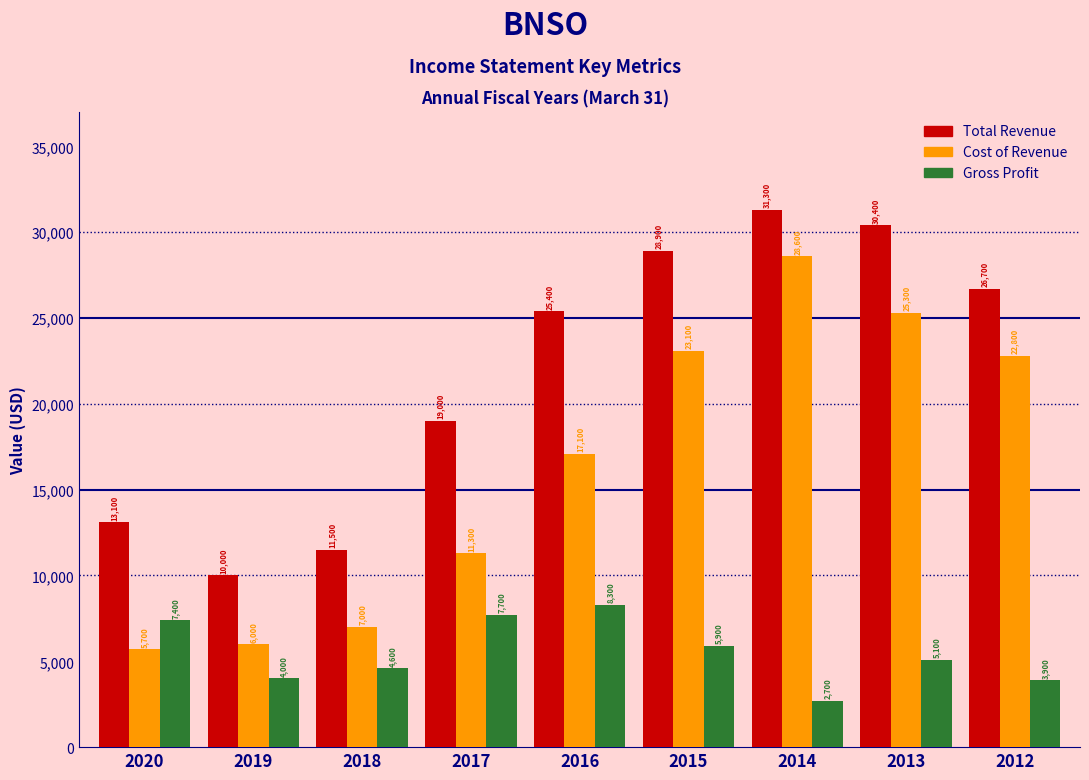

Reading left to right, transcribe all the data shown in this chart.

Total Revenue: 13100	10000	11500	19000	25400	28900	31300	30400	26700
Cost of Revenue: 5700	6000	7000	11300	17100	23100	28600	25300	22800
Gross Profit: 7400	4000	4600	7700	8300	5900	2700	5100	3900